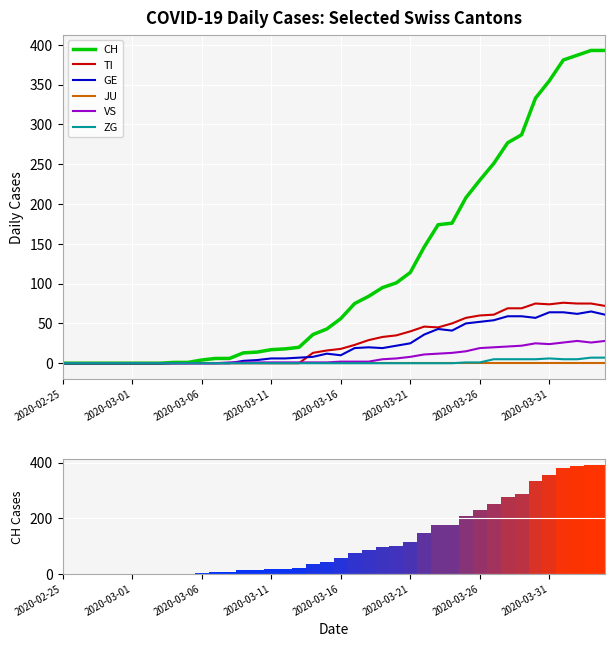

Which has a higher value, 18 or 22?

22